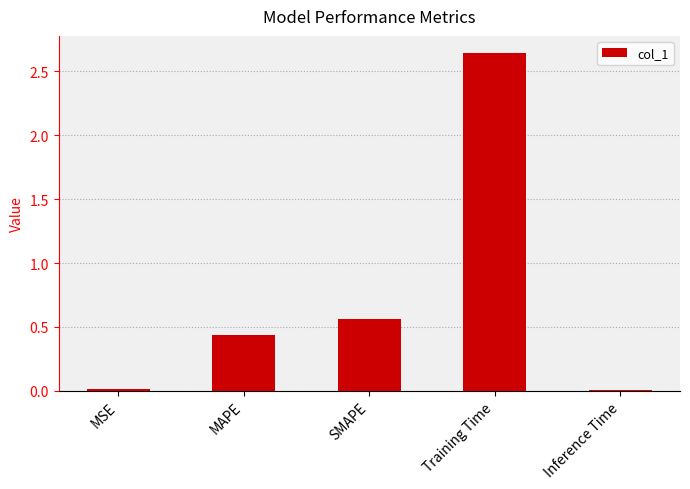

Where is the data nearest to the value 1?

SMAPE